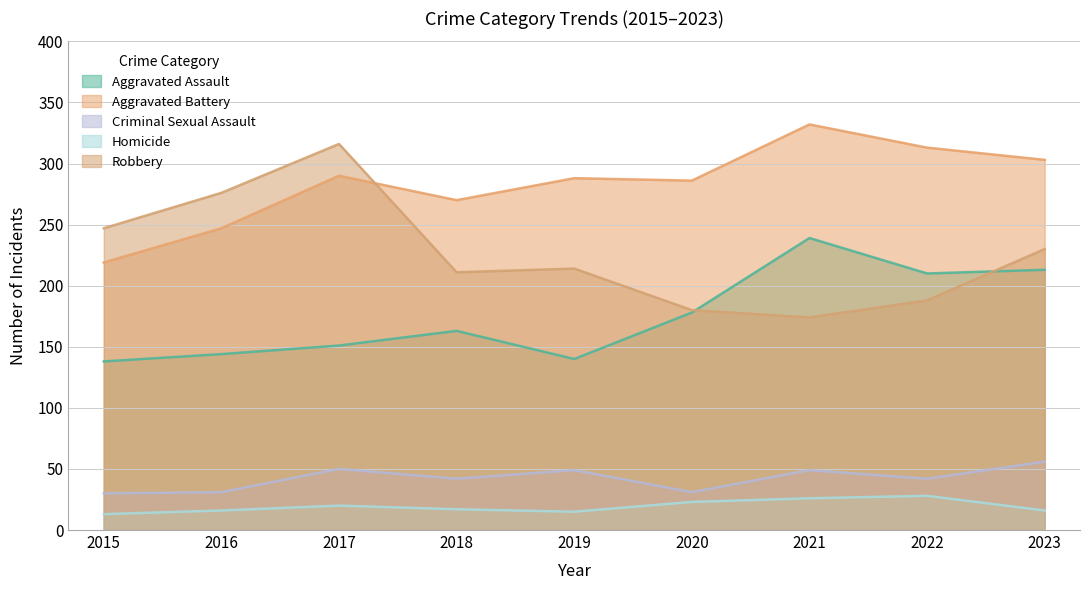

Rank the series by their maximum value, from highest to lowest.

Aggravated Battery, Robbery, Aggravated Assault, Criminal Sexual Assault, Homicide